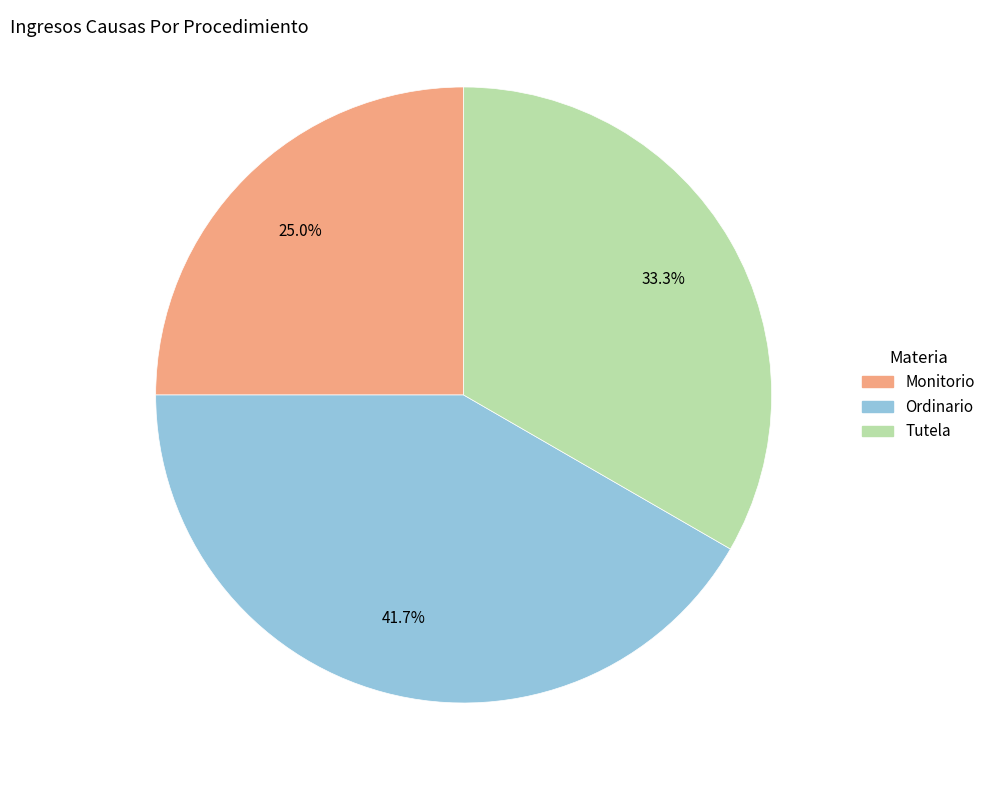

What is the ratio of the value at Monitorio to the value at Ordinario?

0.6